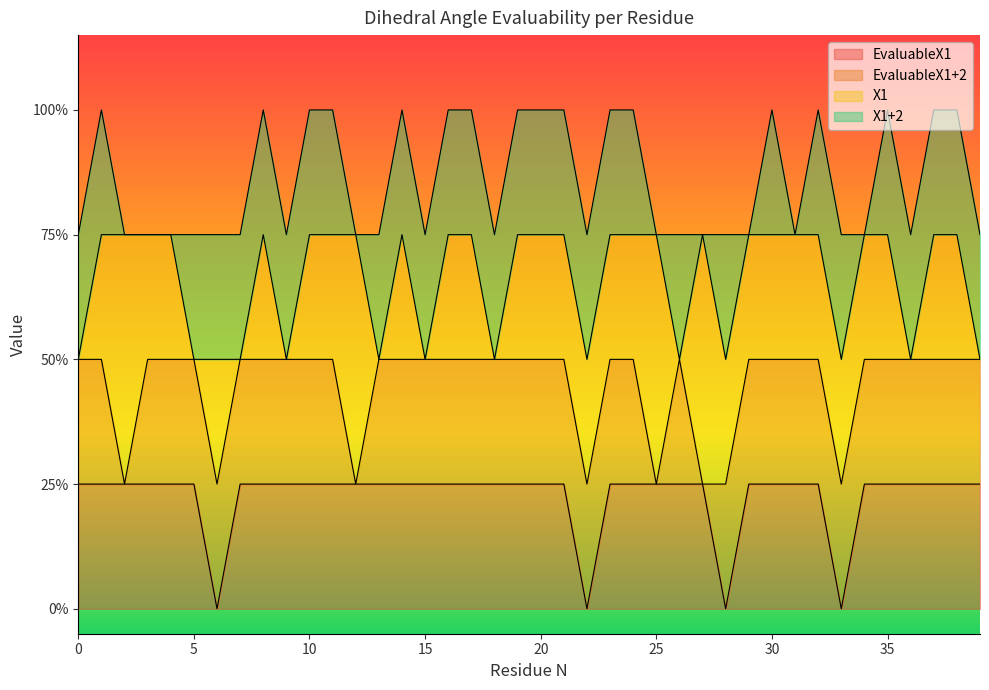

Which series has the largest total across all categories?

X1+2